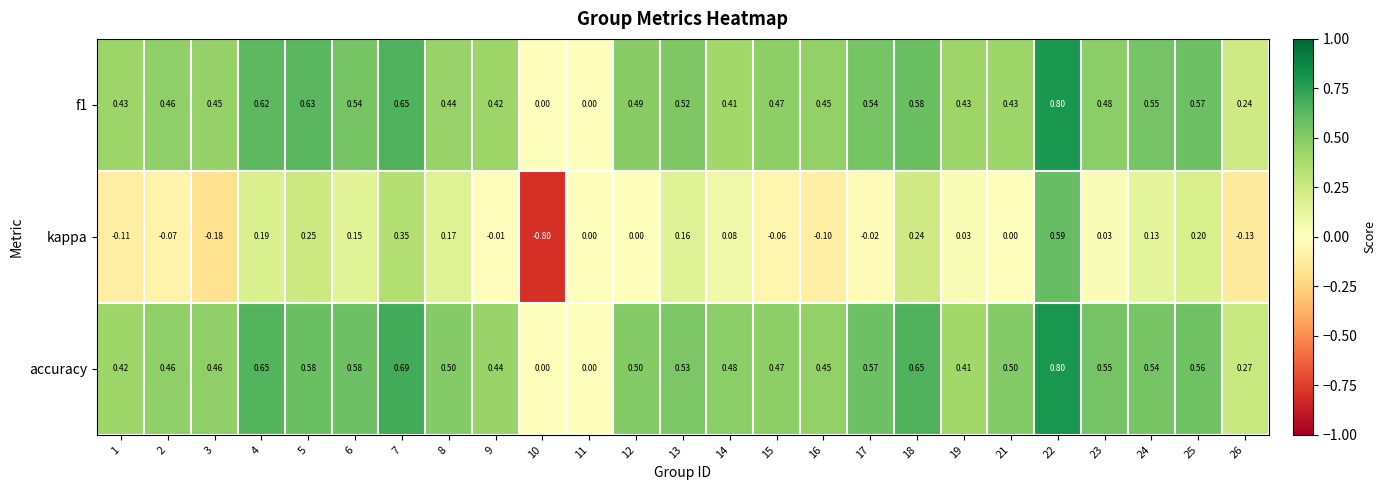

What is the difference between the highest and lowest values at 10?

0.8